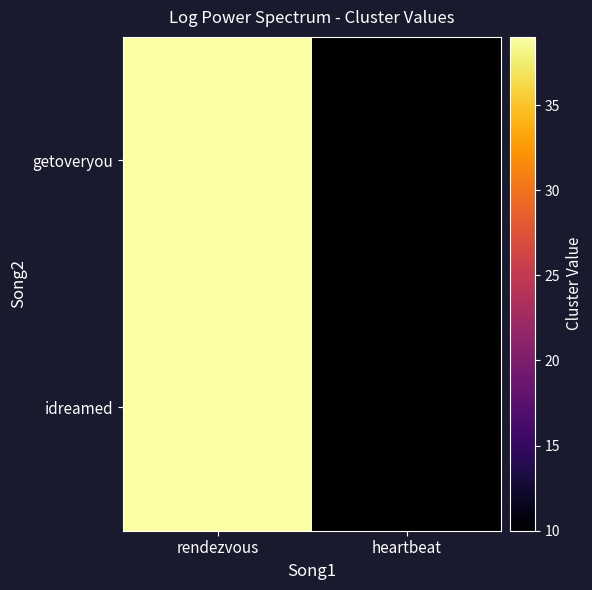

Which category has the highest value across all series?

rendezvous